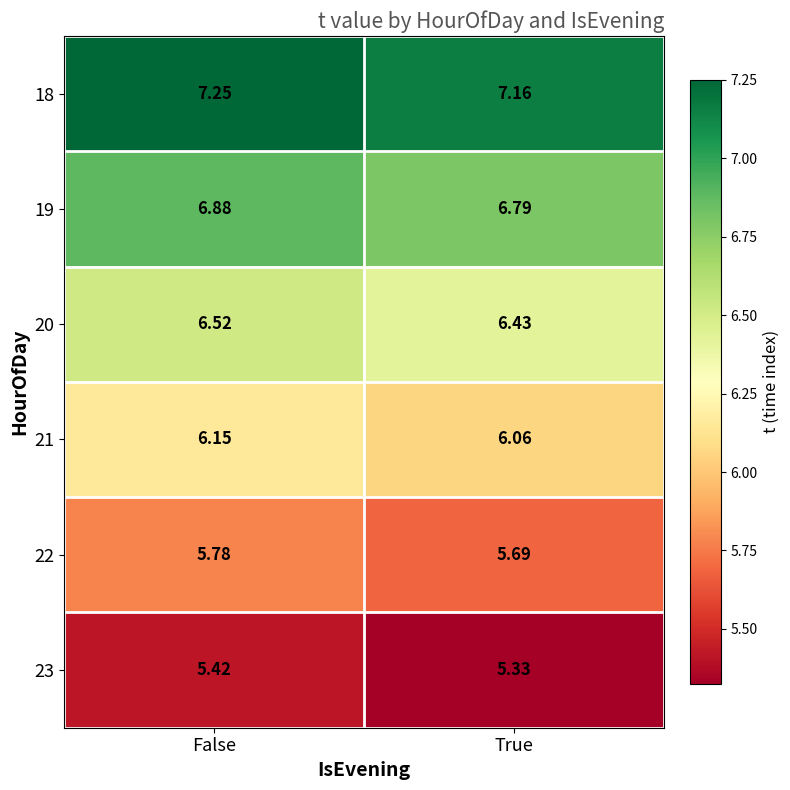

Is the value of 23 at True greater than the value of 22 at True?

No